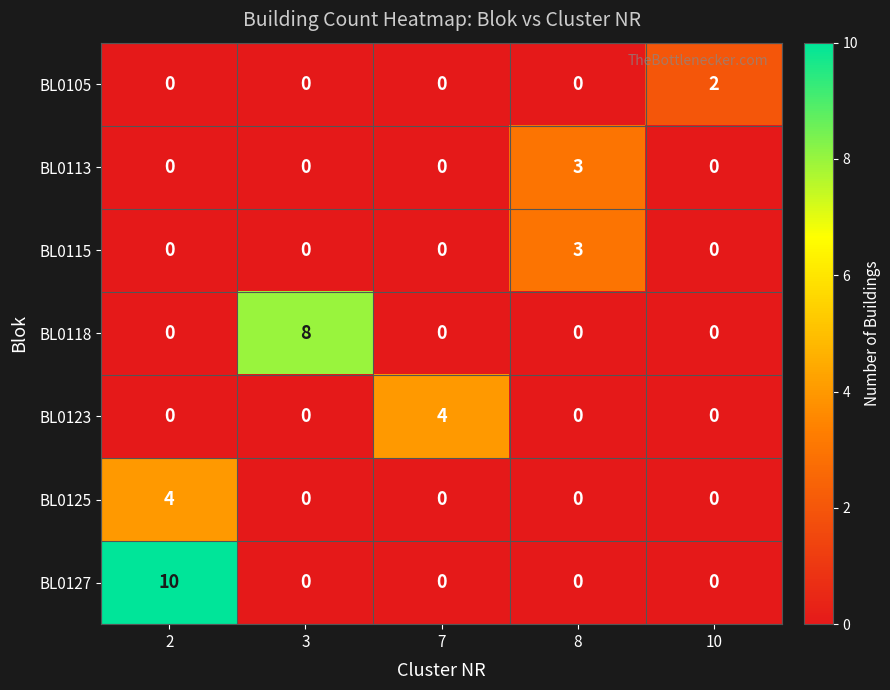

Is the value of BL0123 at 7 greater than the value of BL0113 at 10?

Yes